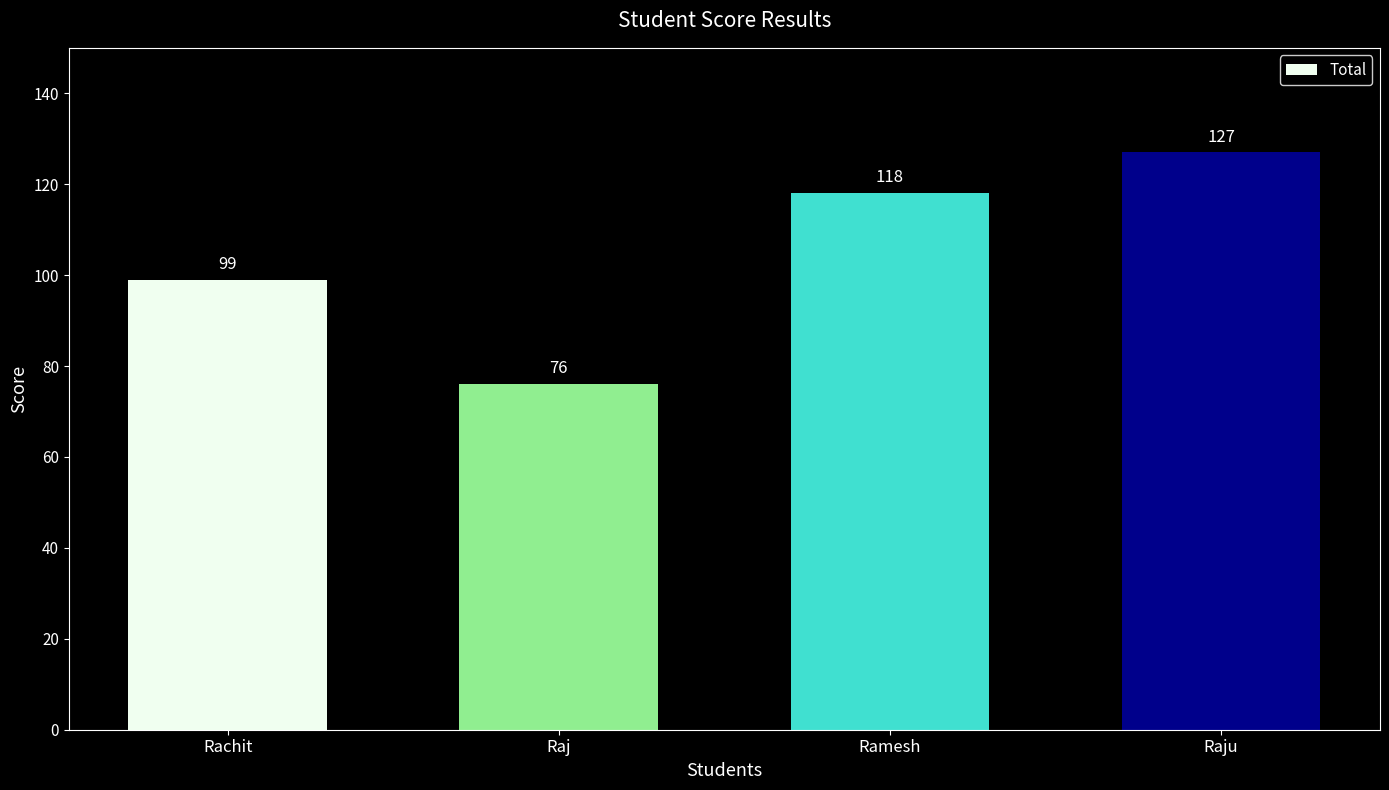

Is it true that the value at Raju is 83?

False